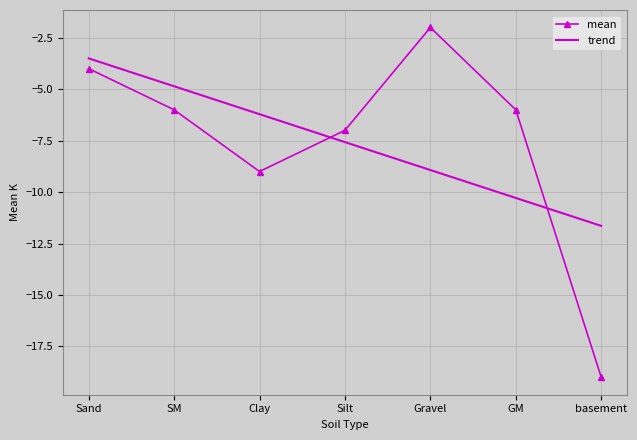

Is the value of trend at Sand greater than the value of mean at GM?

Yes